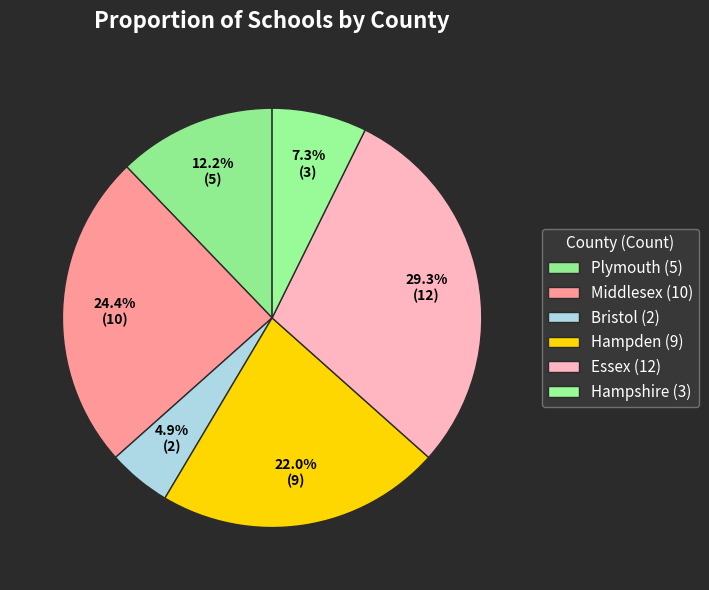

How many segments does this pie chart have?

6